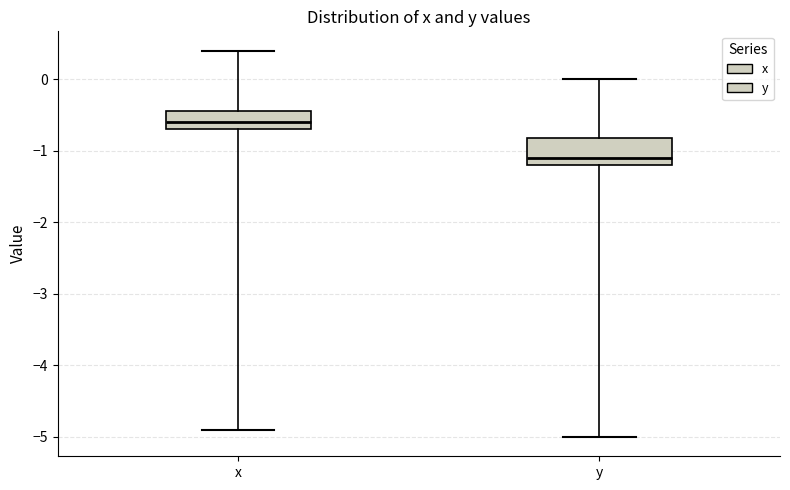

Reading left to right, read every box against the y-axis: the position of its median line, the range the box covers, and the ends of its whiskers. The values are not printed on the chart, so give them approximately, as read against the axis.

x: median -0.6, box -0.7 to -0.4, whiskers -4.9 to 0.4
y: median -1.1, box -1.2 to -0.8, whiskers -5.0 to 0.0